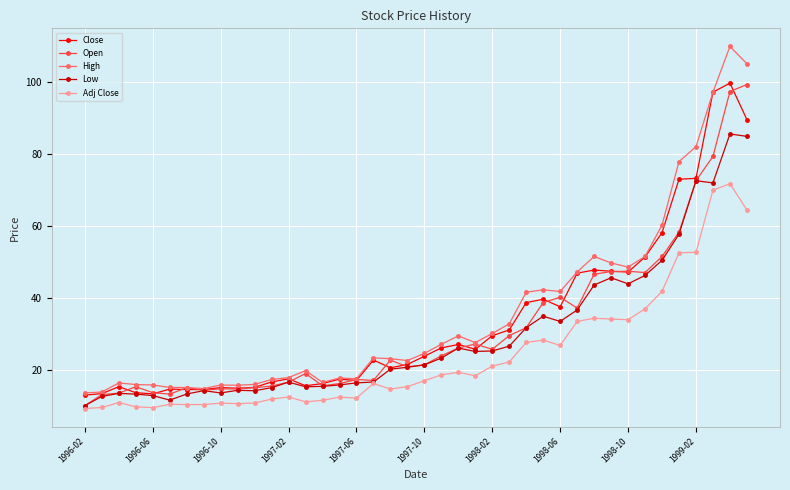

True or false: Open has more than 0 interior local peaks.

True